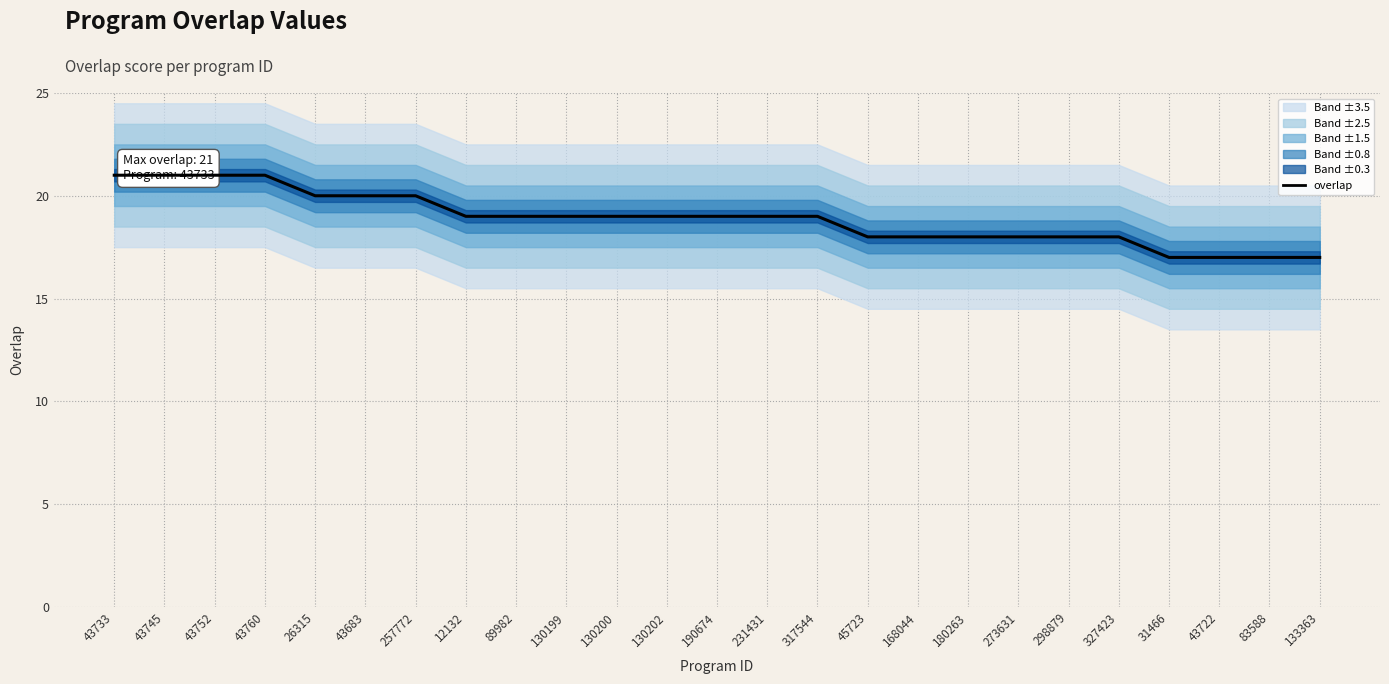

True or false: there are more than 0 points higher than both neighbors.

False